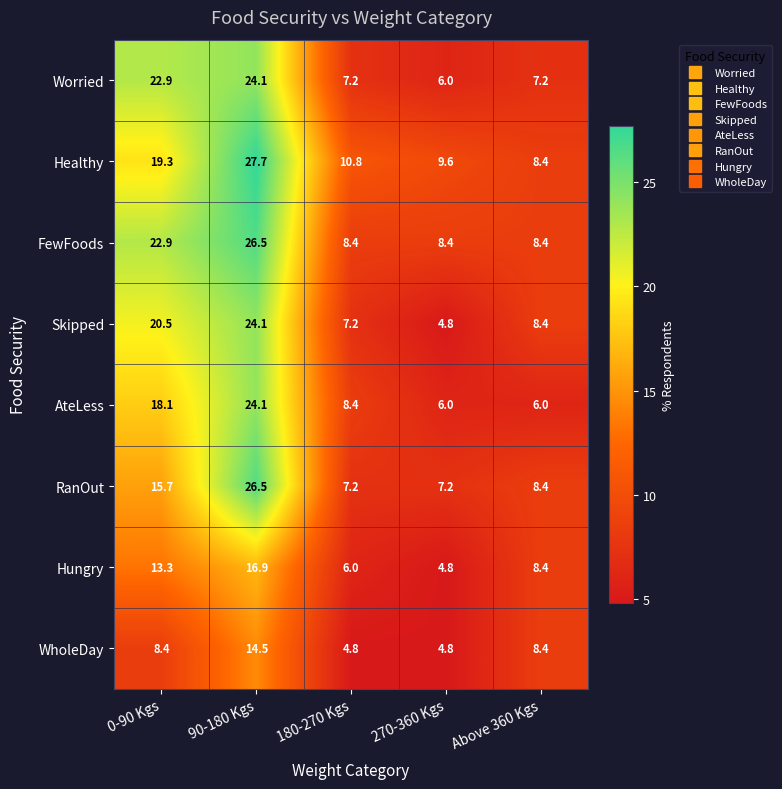

What is the maximum value for Worried?

24.1